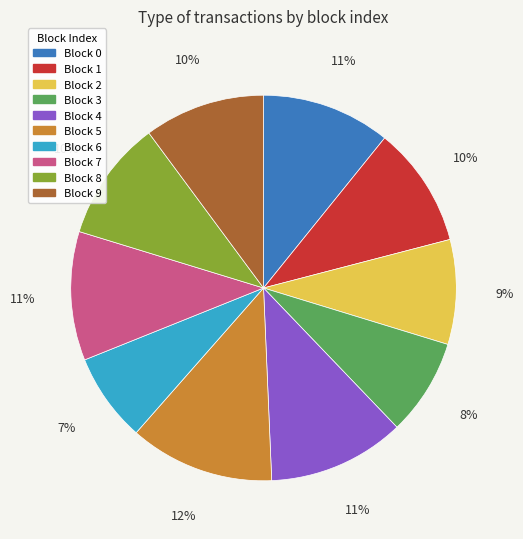

To the nearest percent, what is the average slice percentage?

10%